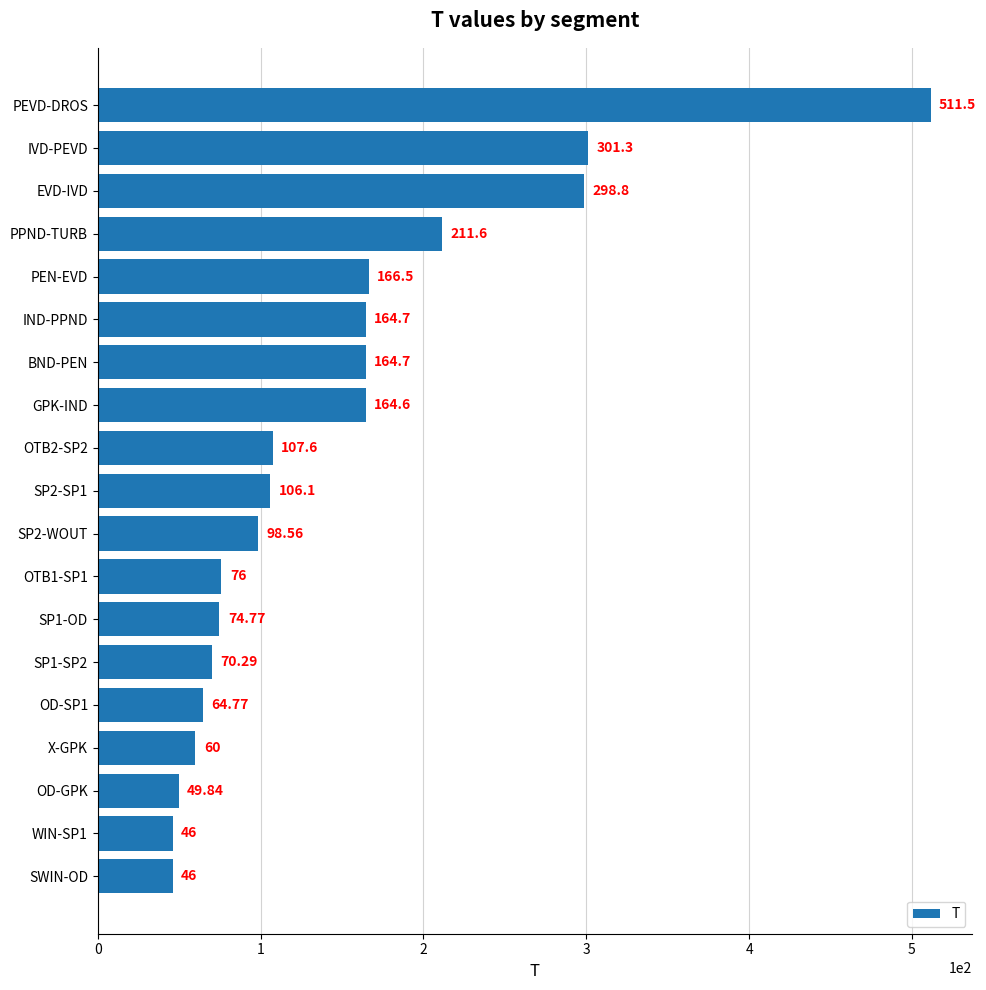

Where is the data nearest to the value 278?

EVD-IVD